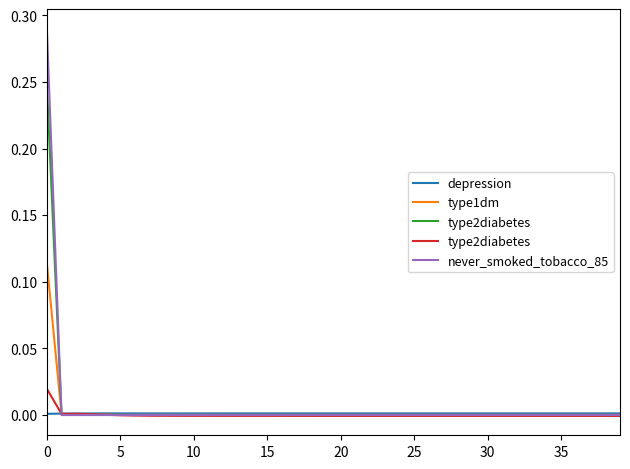

Is it true that depression equals 0.0 at 5?

True